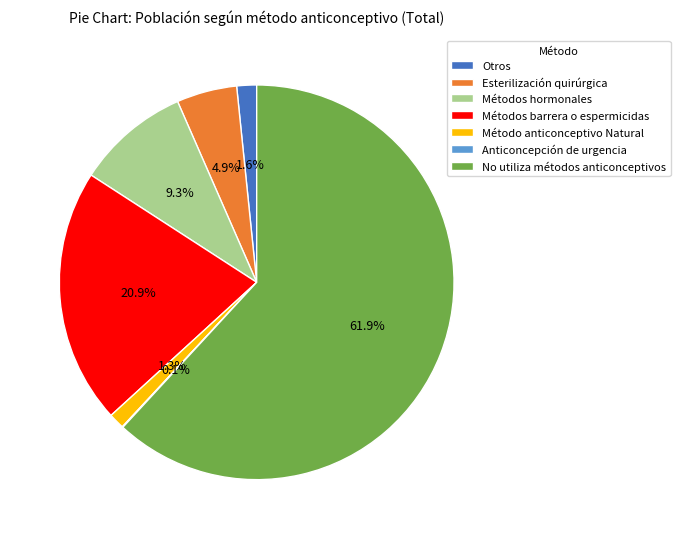

Is it true that No utiliza métodos anticonceptivos is 49% of the pie?

False